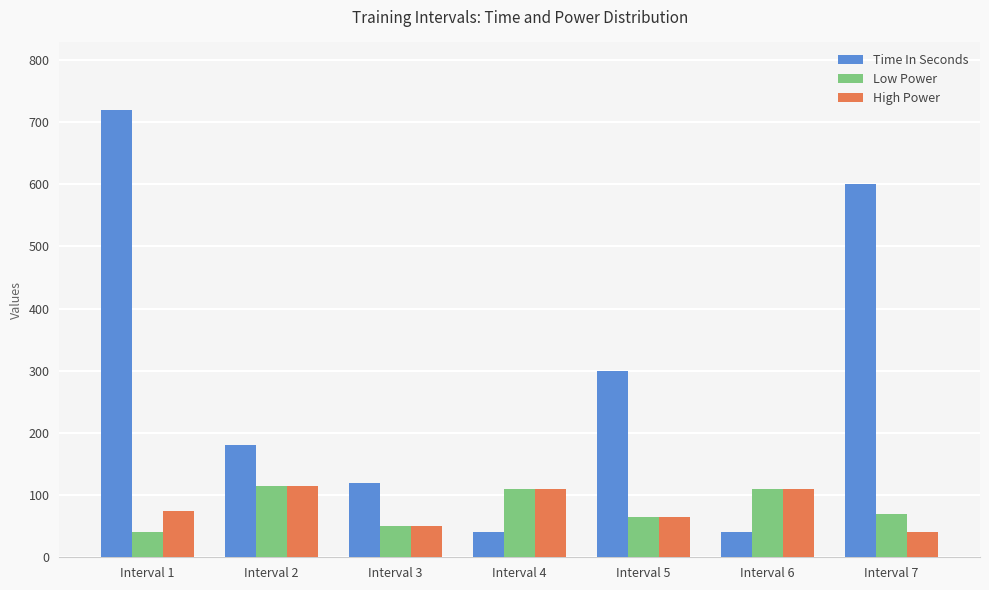

What is the average value of the High Power series?

81